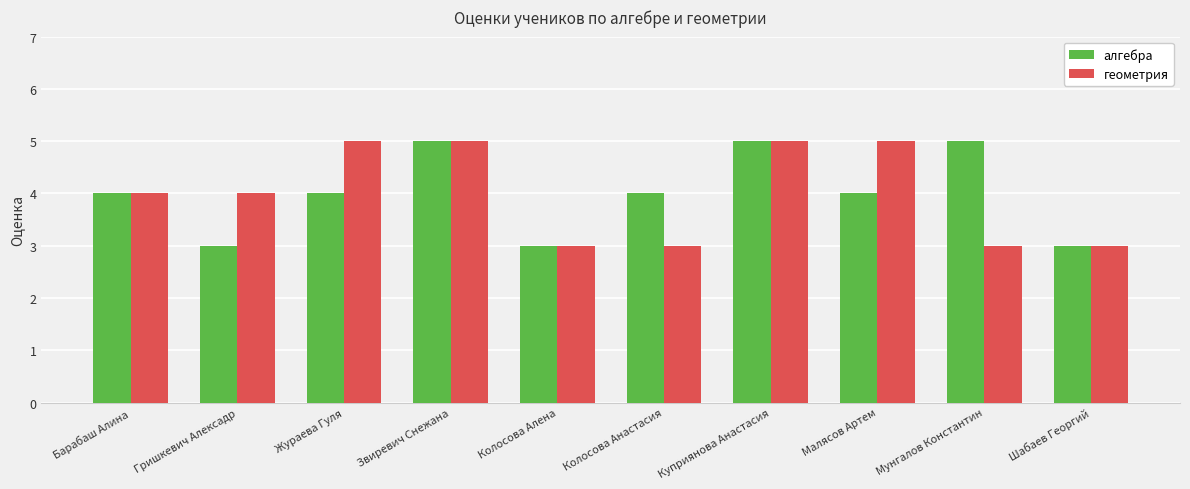

What are all the series names shown in the legend?

алгебра, геометрия